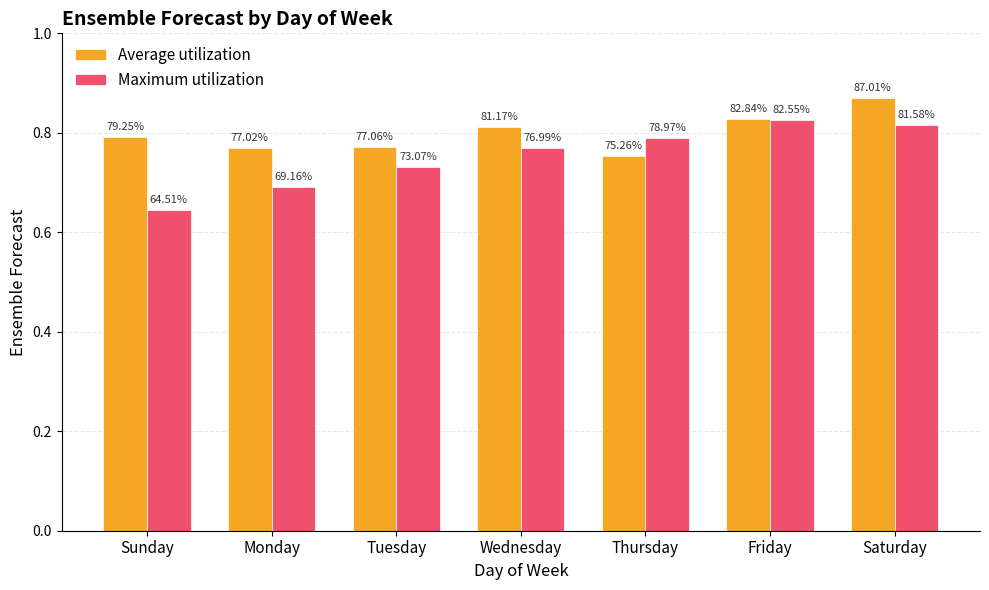

What are all the series names shown in the legend?

Average utilization, Maximum utilization